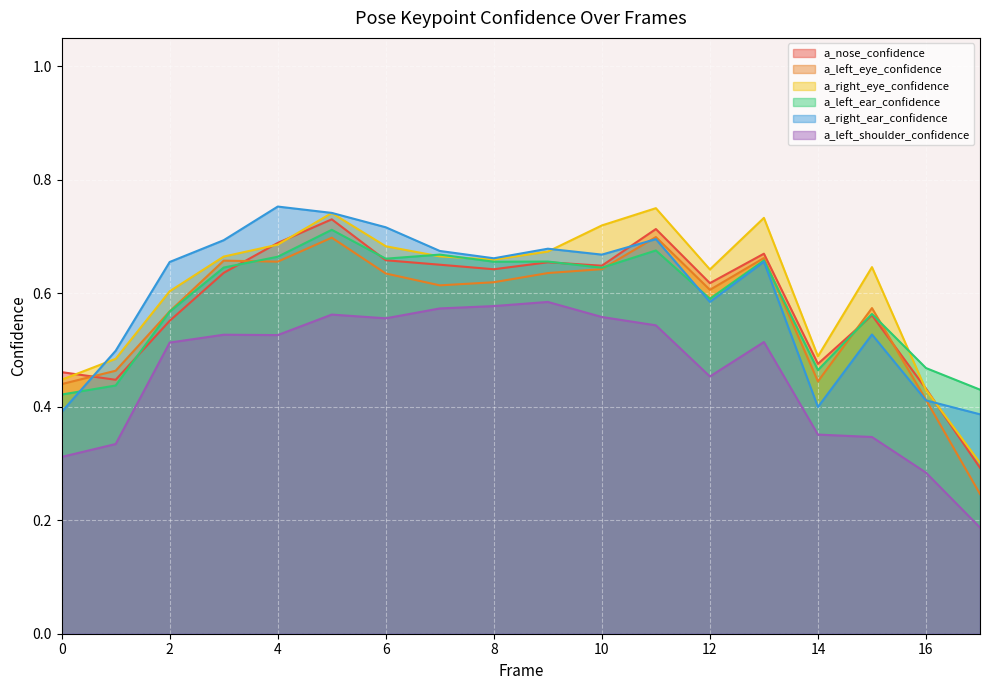

What is the highest value of the a_left_ear_confidence series?

0.7